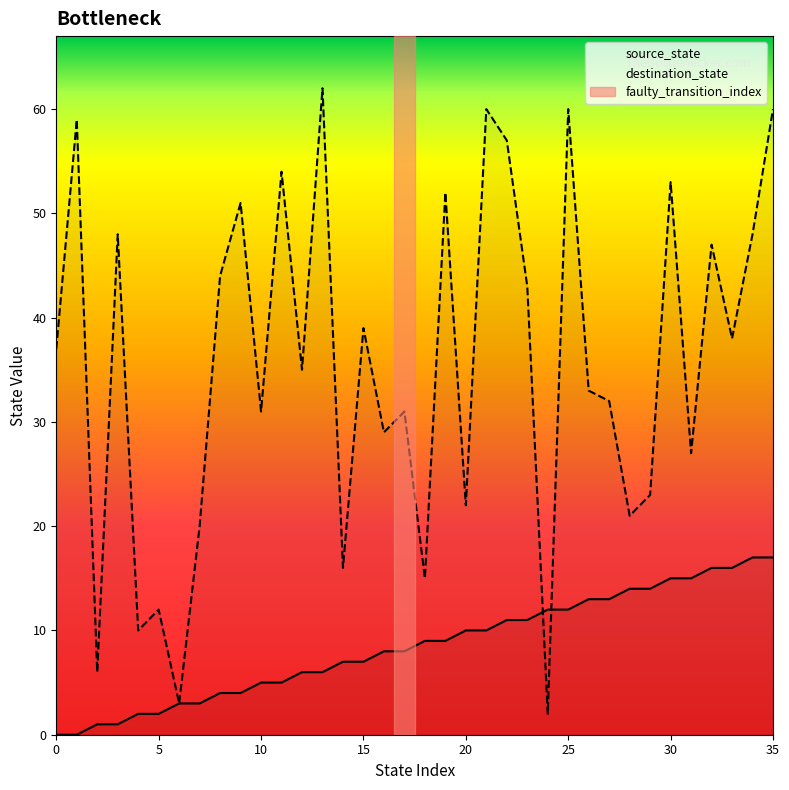

Reading right to left, transcribe all the data shown in this chart.

source_state: 17	17	16	16	15	15	14	14	13	13	12	12	11	11	10	10	9	9	8	8	7	7	6	6	5	5	4	4	3	3	2	2	1	1	0	0
destination_state: 60	48	38	47	27	53	23	21	32	33	60	2	43	57	60	22	52	15	31	29	39	16	62	35	54	31	51	44	20	3	12	10	48	6	59	37